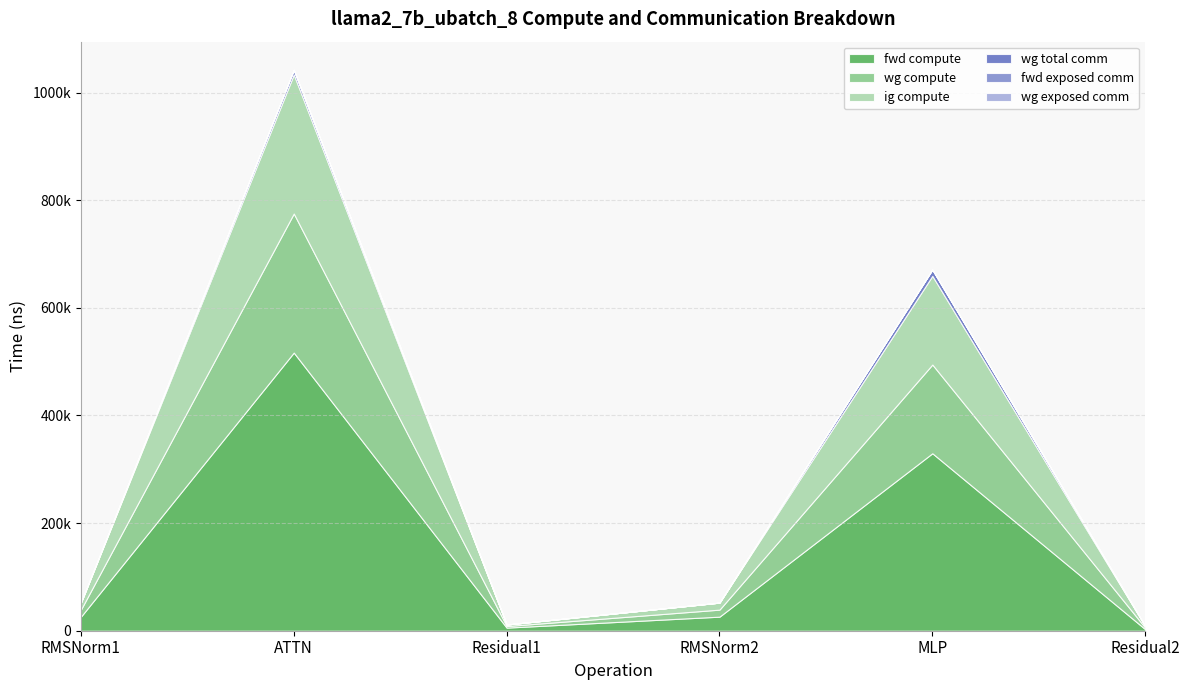

Where does the ig compute series first go above 13067?

RMSNorm1